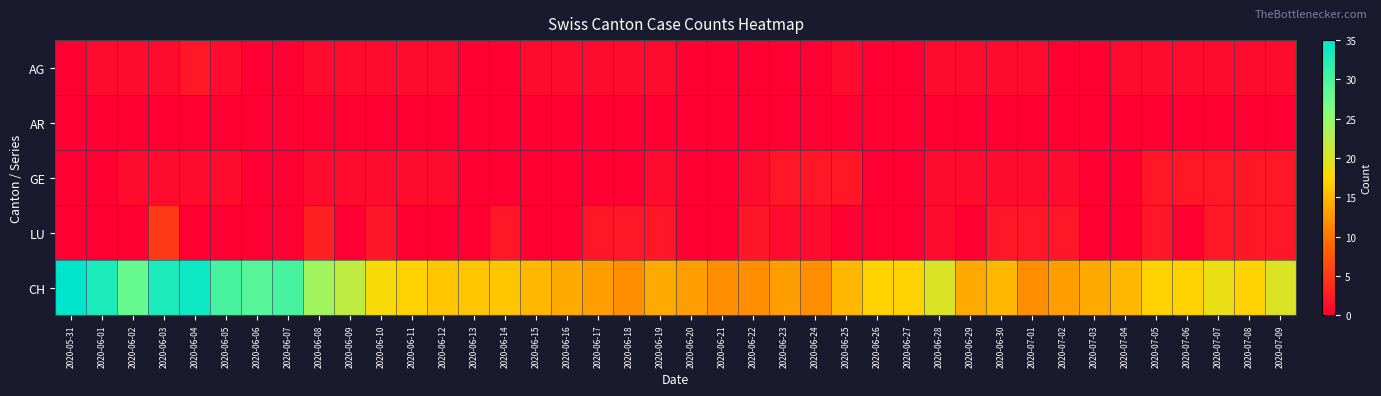

At how many categories does at least one series exceed 34?

1